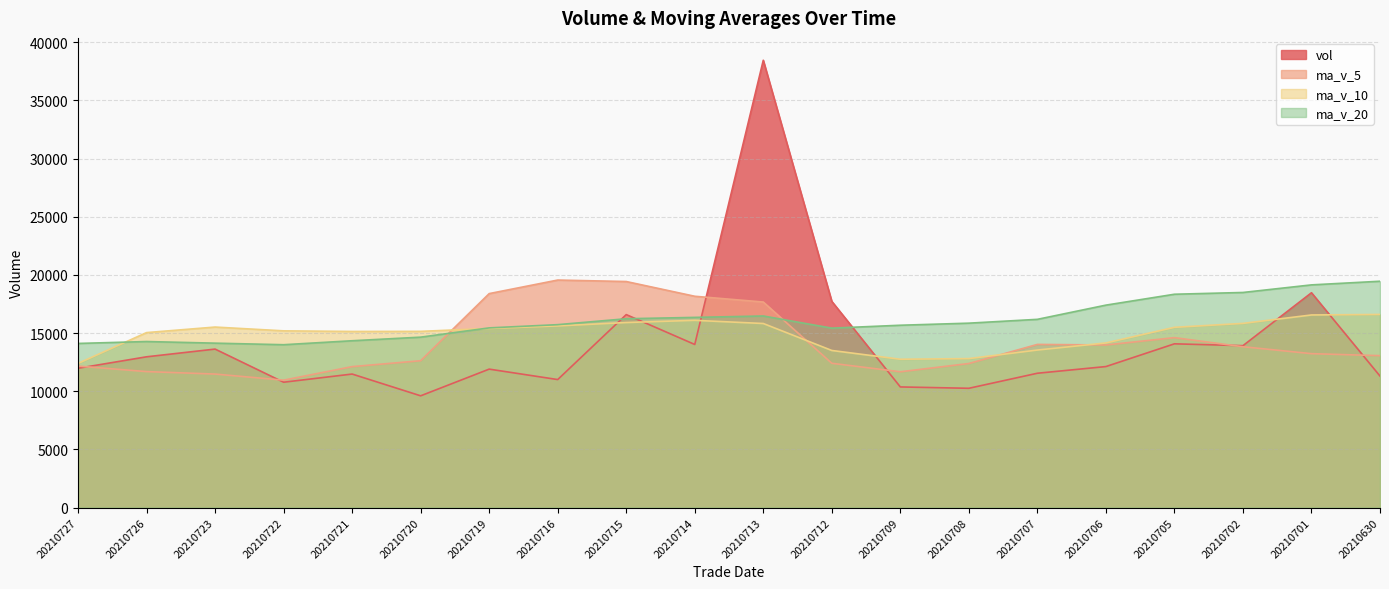

Which category has the lowest value in the ma_v_20 series?

20210722